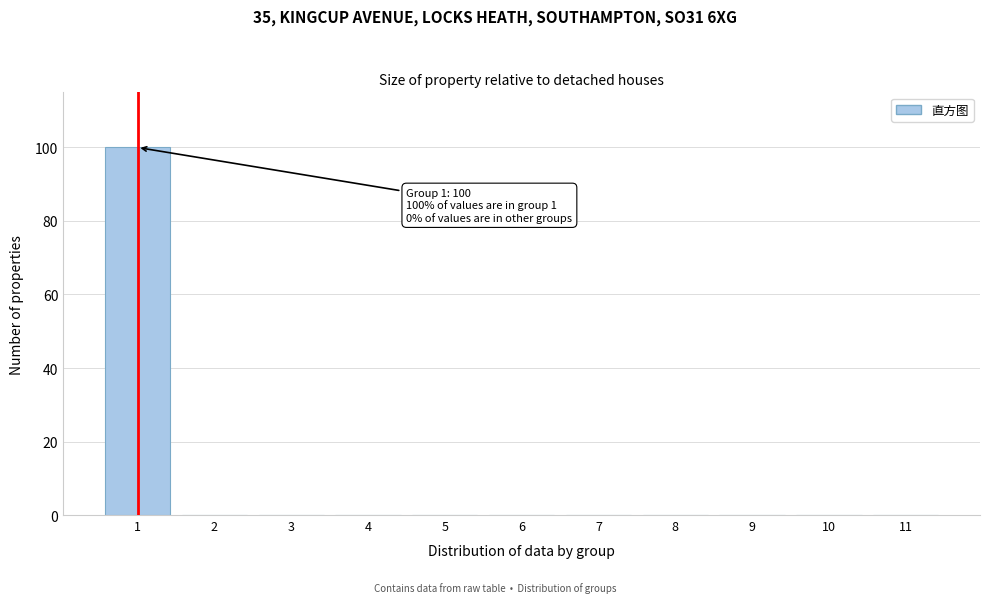

Reading left to right, transcribe all the data shown in this chart.

1=100	2=0	3=0	4=0	5=0	6=0	7=0	8=0	9=0	10=0	11=0